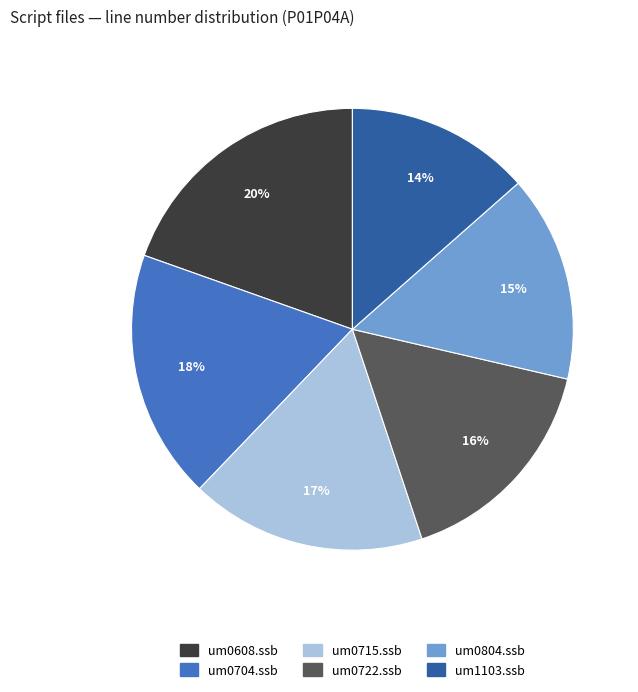

To the nearest percent, what percentage of the pie is um0608.ssb?

20%